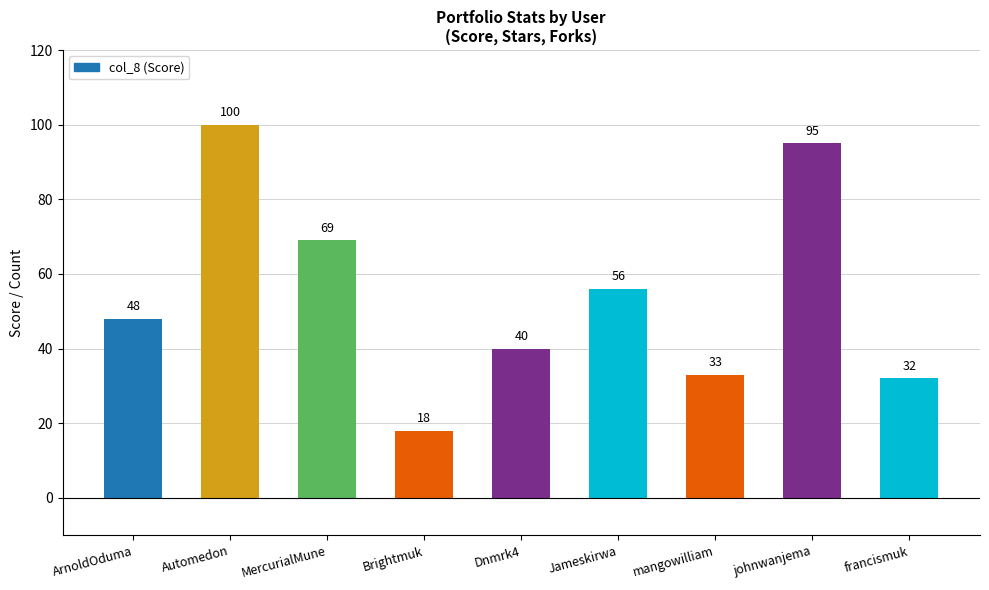

What is the difference between the values at Brightmuk and francismuk?

14